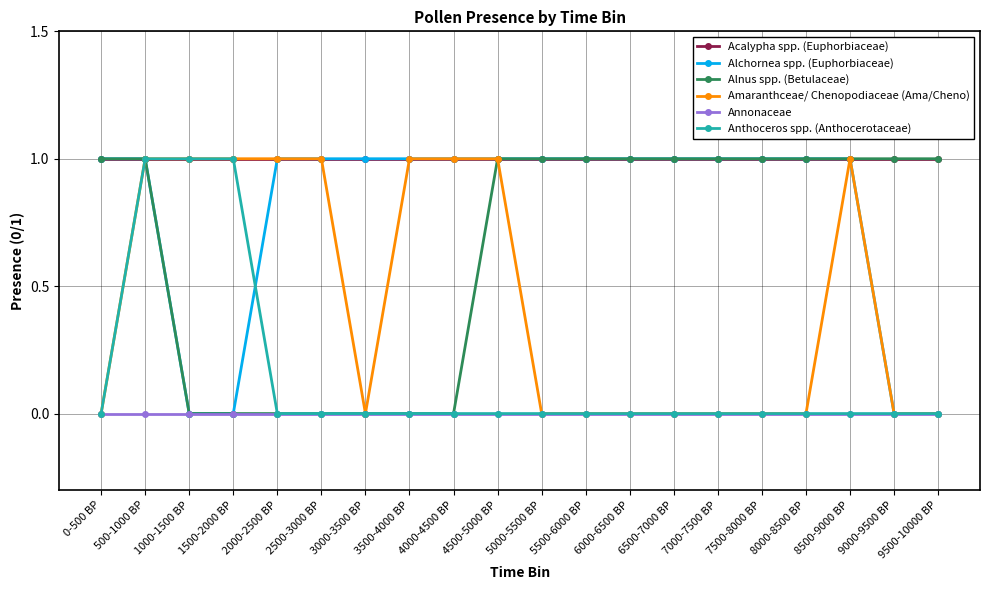

How many categories are shown in the chart?

20